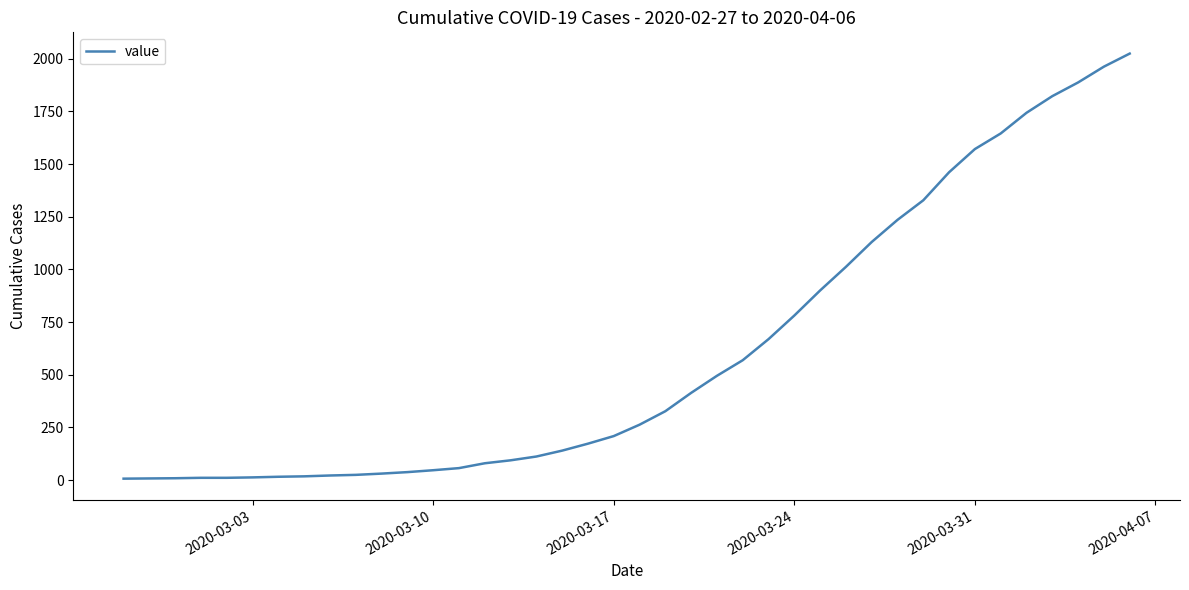

What is the greatest value displayed?

2024